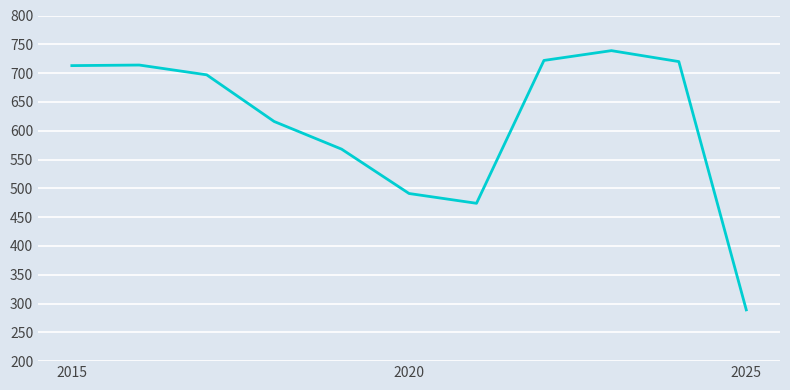

What is the greatest value displayed?

739